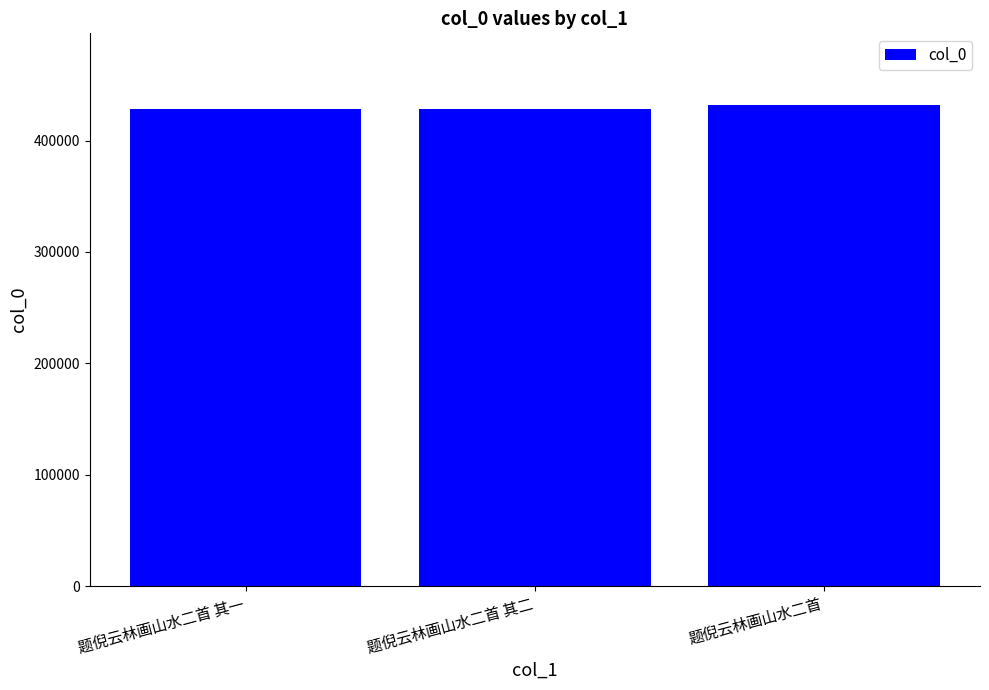

Approximately how many times larger is the value at 题倪云林画山水二首 其一 compared to 题倪云林画山水二首 其二?

1.0